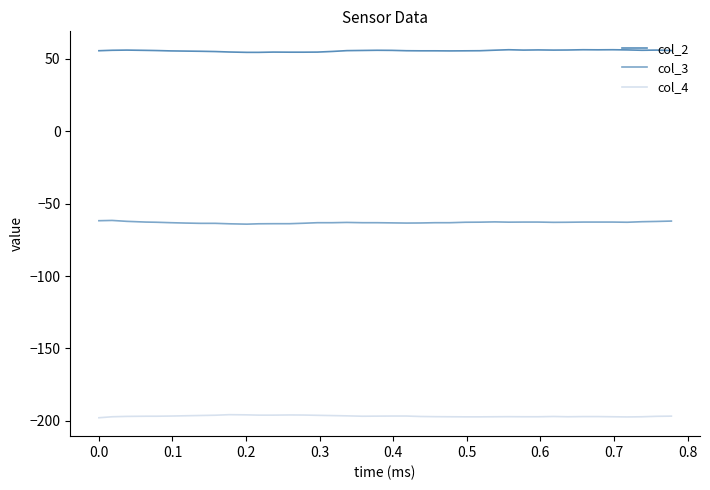

Does the chart have visible grid lines?

No